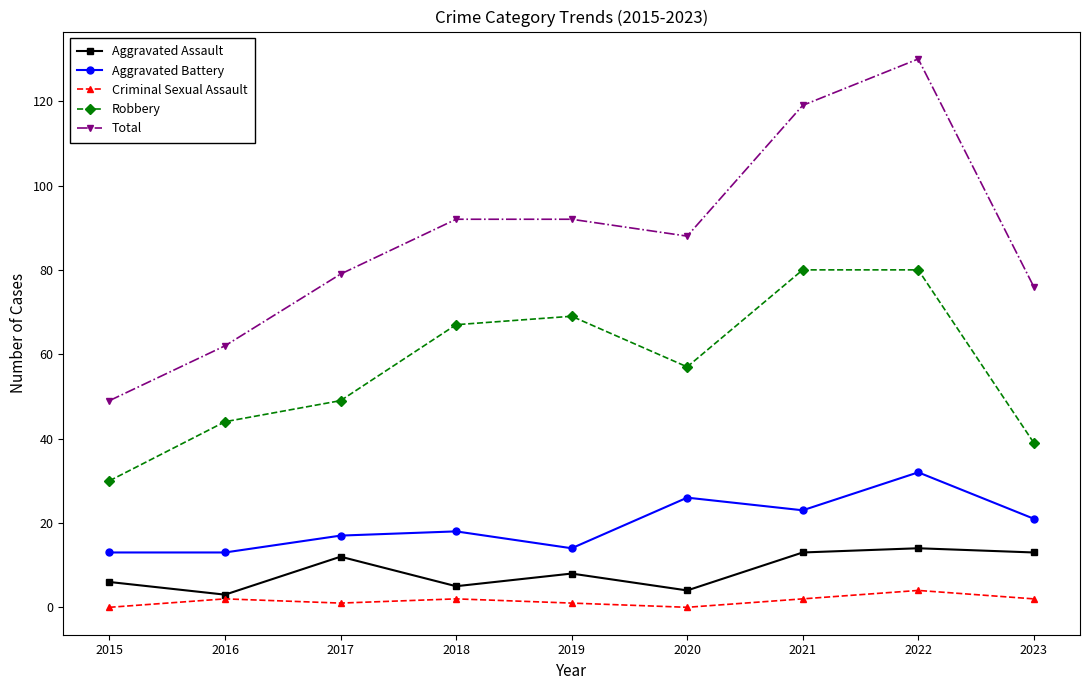

What are all the series names shown in the legend?

Aggravated Assault, Aggravated Battery, Criminal Sexual Assault, Robbery, Total